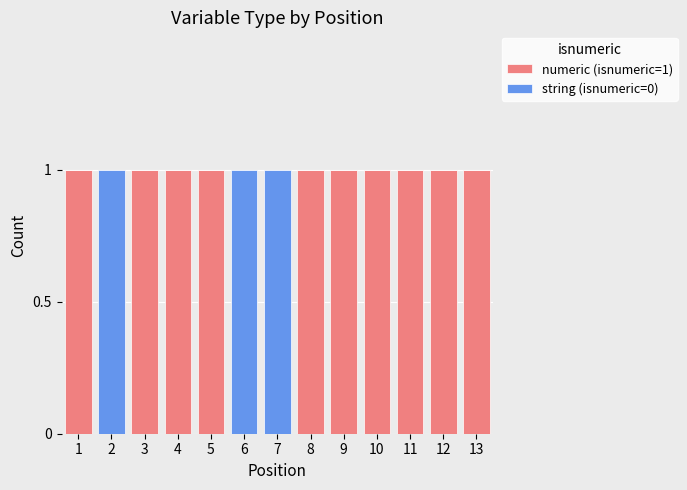

The numeric (isnumeric=1) series shows 1 at 12. True or false?

True